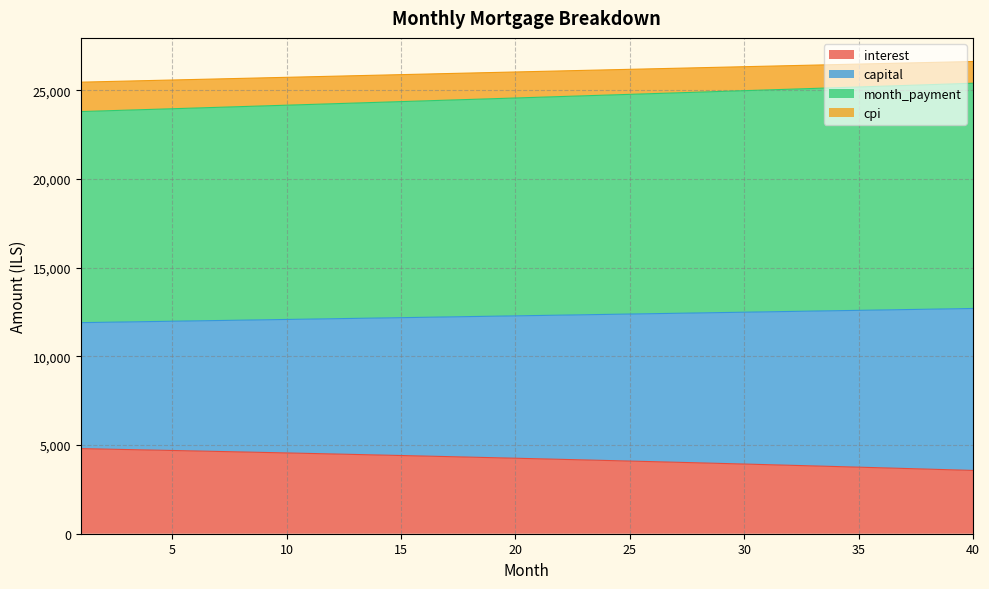

What is the lowest value of the interest series?

3568.4